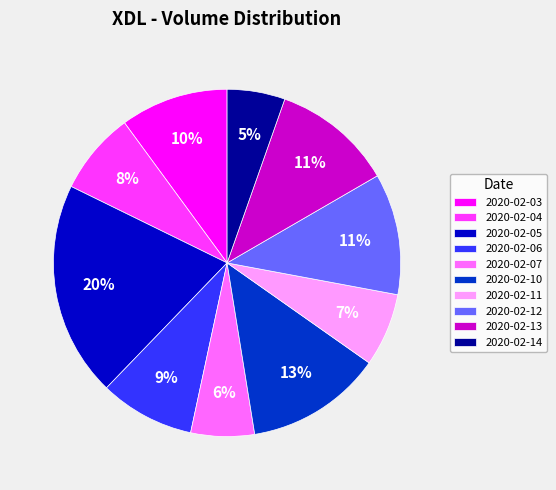

Is there any slice that represents more than half of the pie?

No